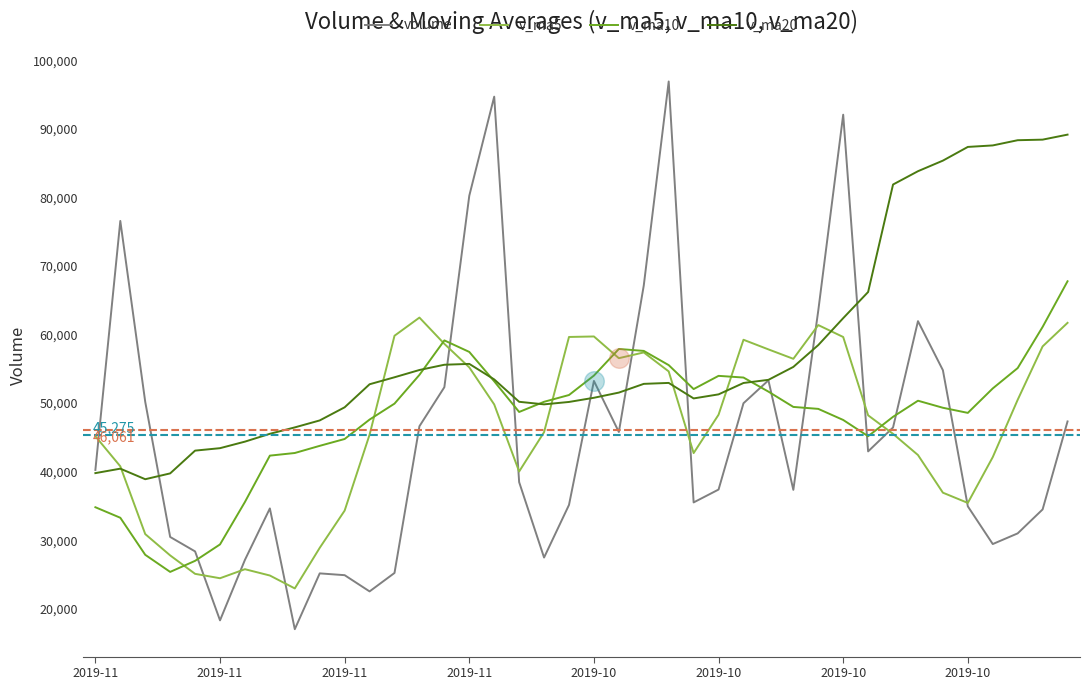

Which series has the largest range (max minus min)?

volume